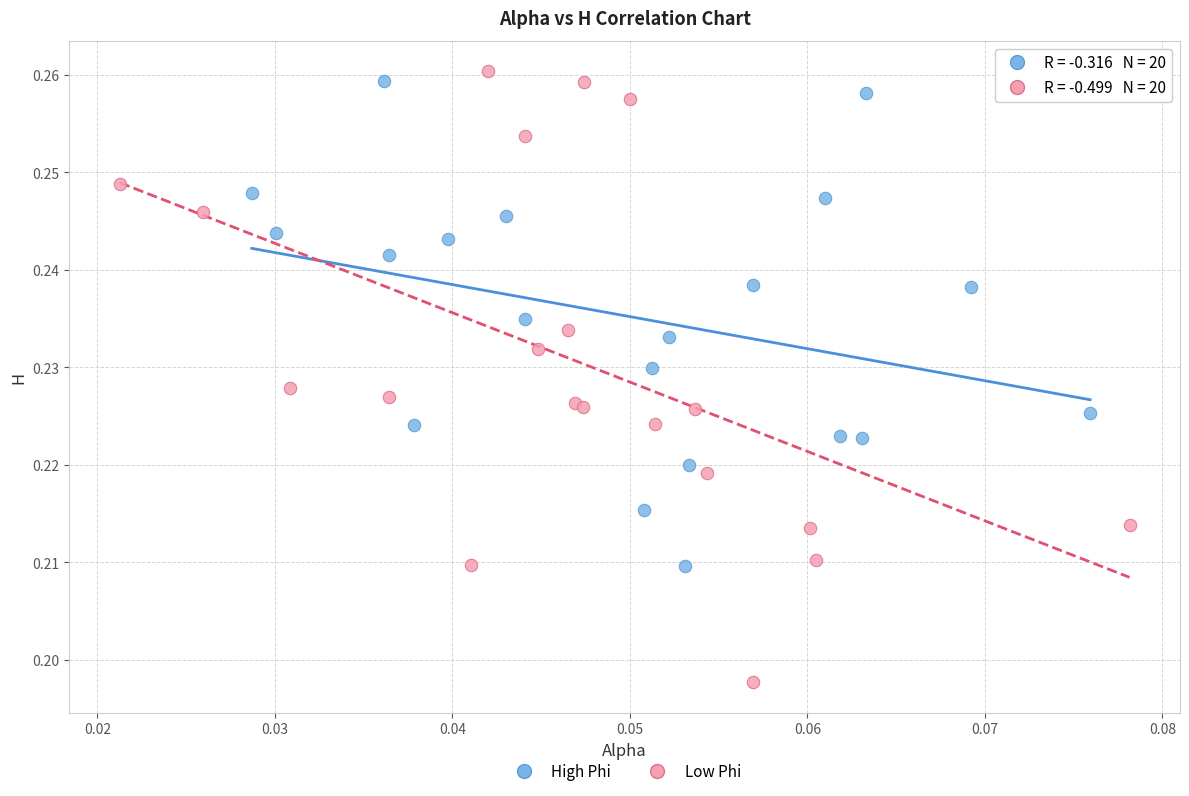

Which series contains the highest Y value?

Low Phi